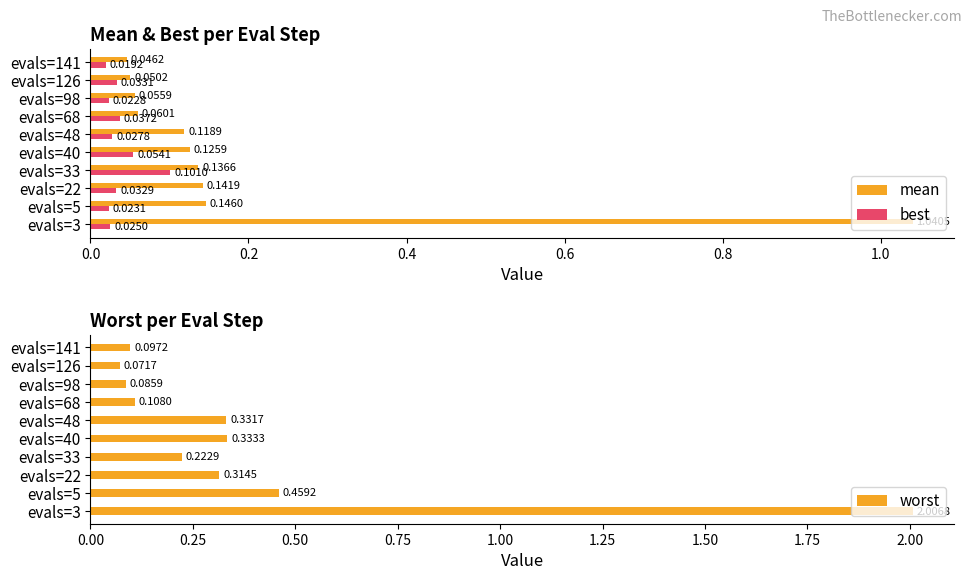

List the labels in order of best value, smallest first.

evals=141, evals=98, evals=5, evals=3, evals=48, evals=22, evals=126, evals=68, evals=40, evals=33